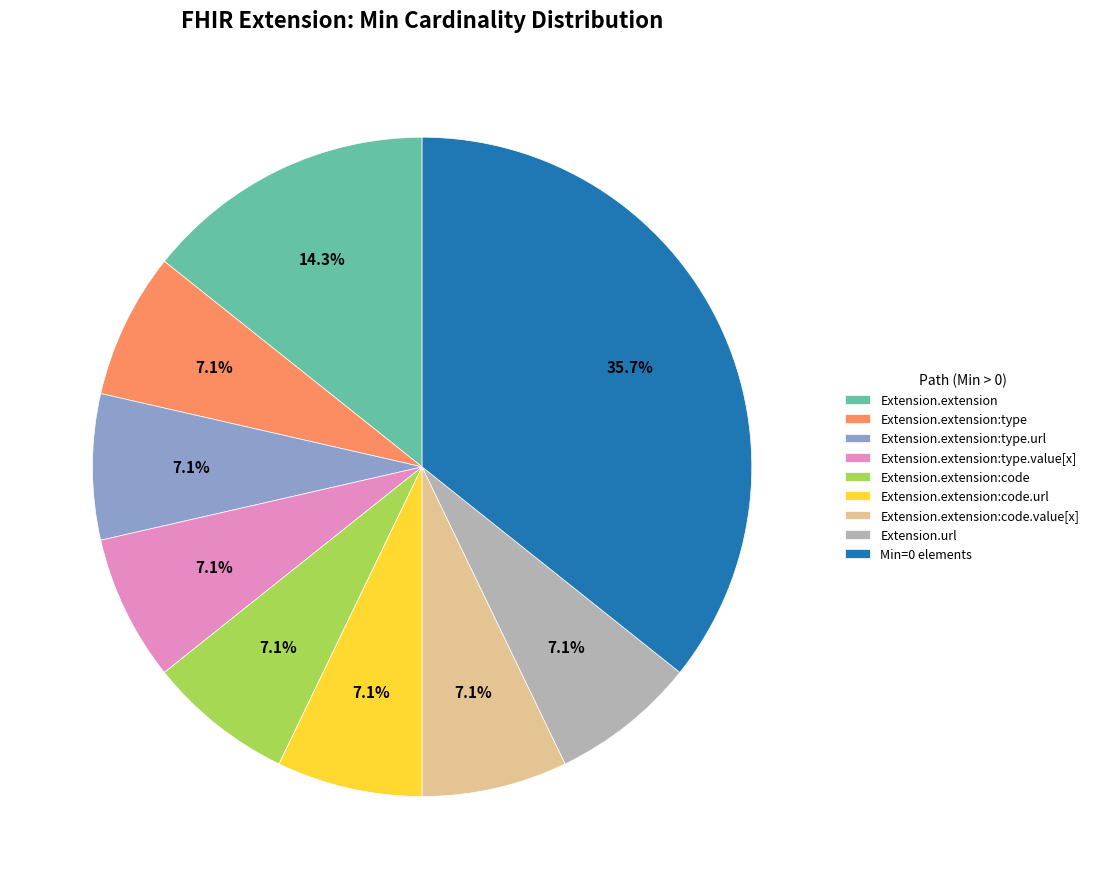

Combined, do Extension.extension:type and Extension.extension:code account for over 50%?

No